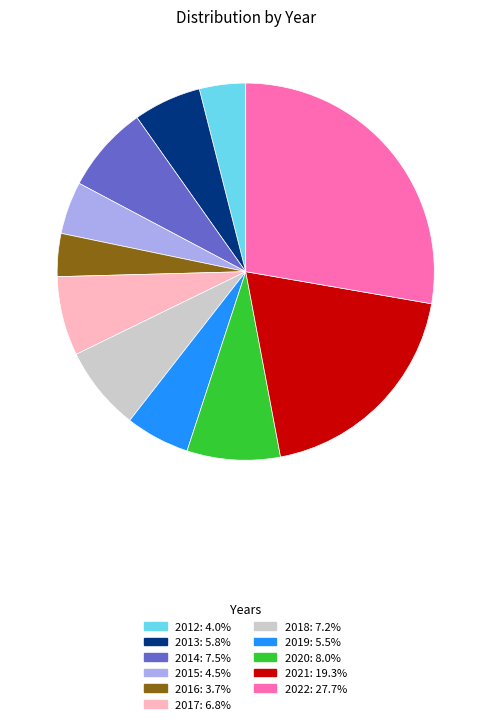

Is 2020 the majority of the pie?

No